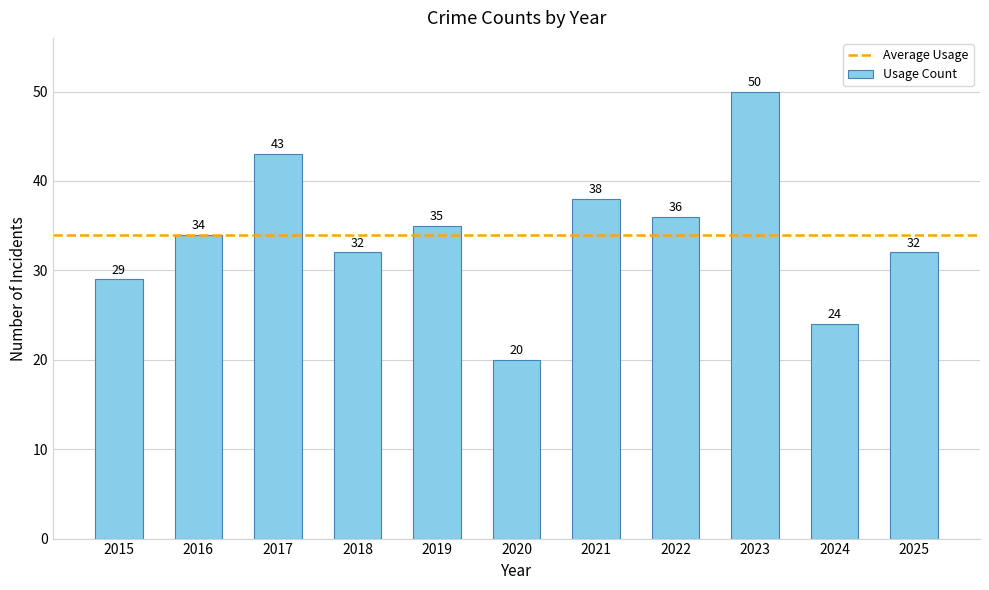

Reading right to left, extract all data points from this chart.

32	24	50	36	38	20	35	32	43	34	29